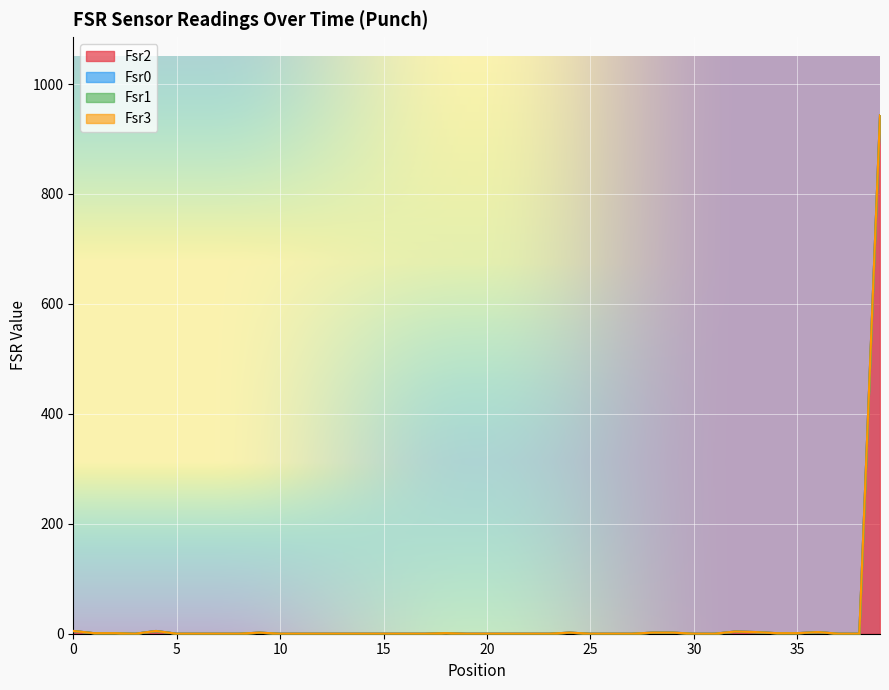

At how many categories does at least one series exceed 756?

1